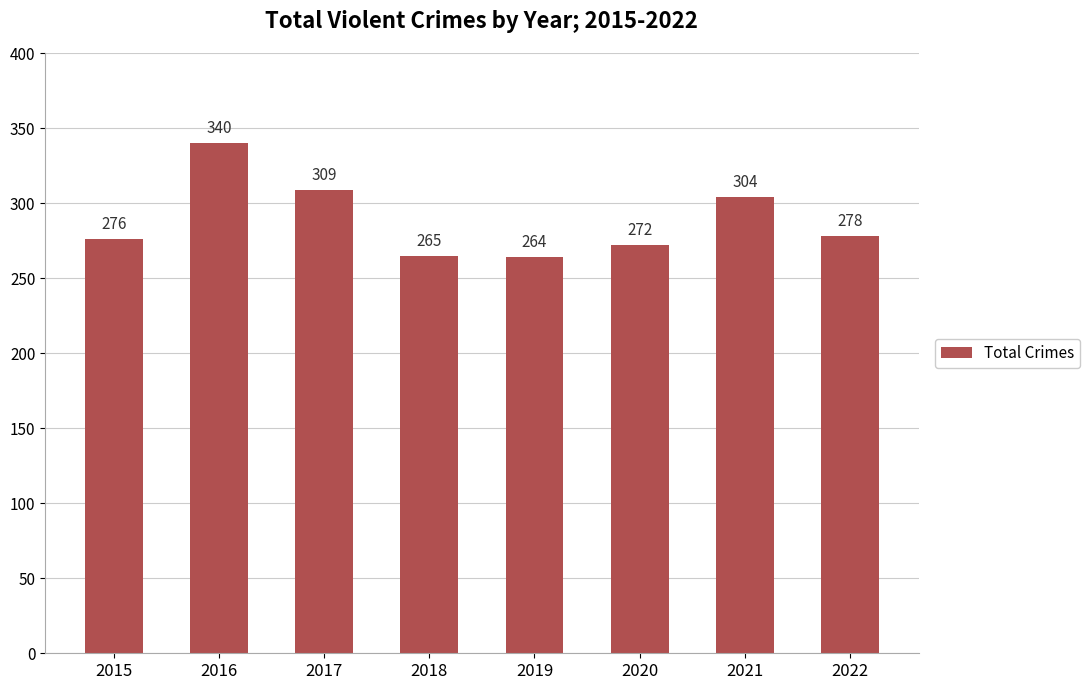

How many data points are less than 278?

4